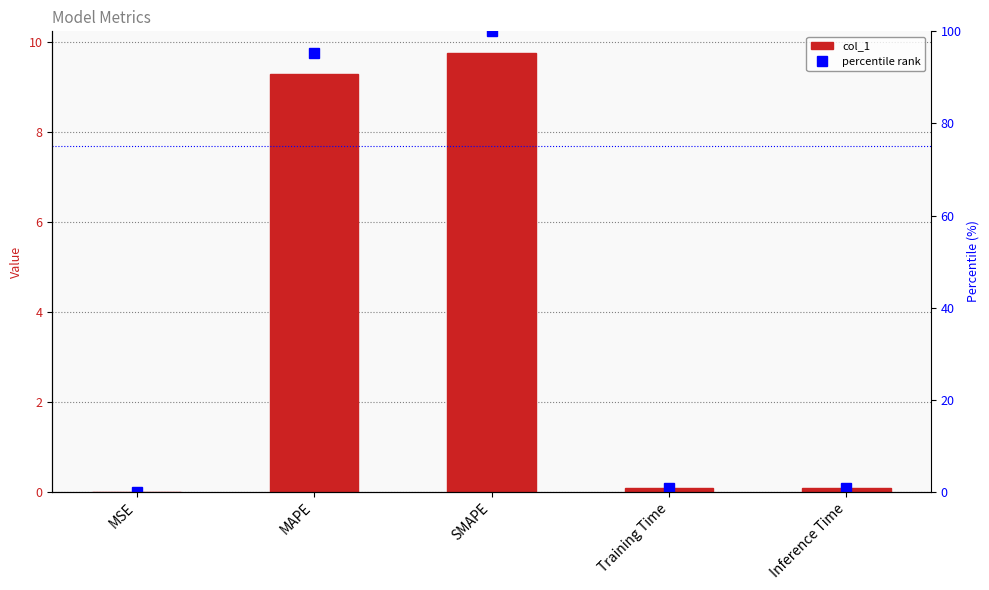

At which label is col_1 closest to 4?

Inference Time